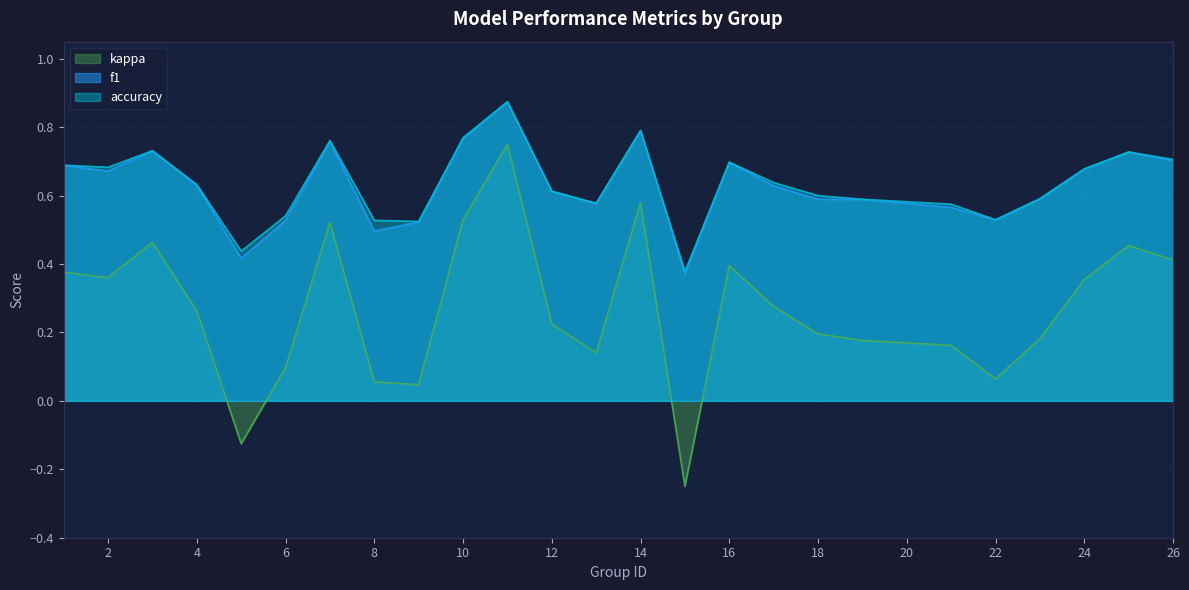

Rank the series by their maximum value, from highest to lowest.

accuracy, f1, kappa